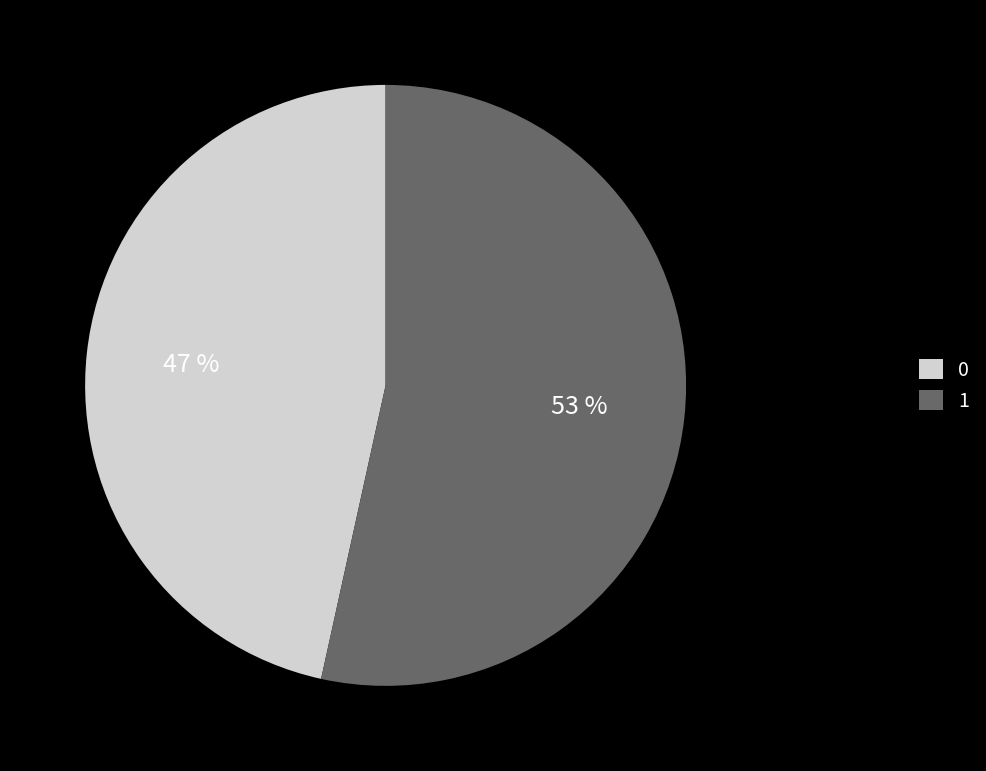

Count the number of slices in the pie.

2